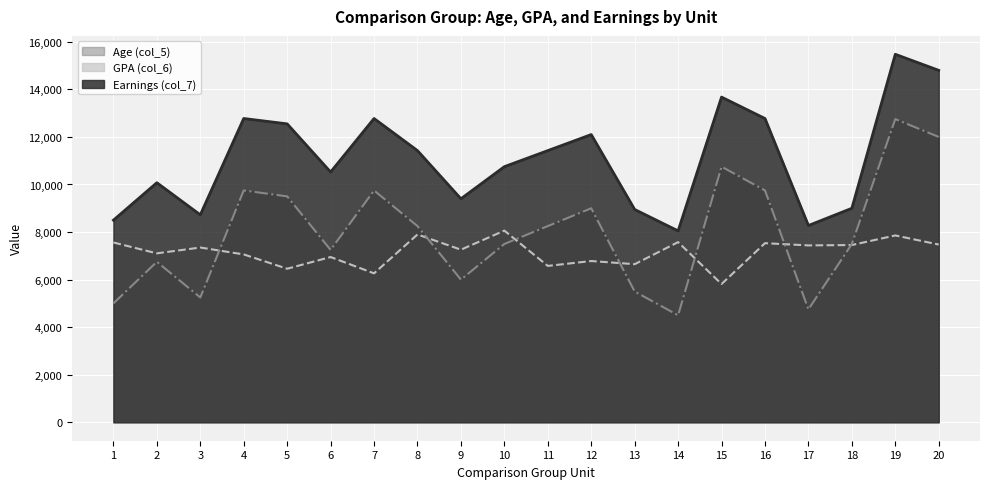

In Earnings (col_7), how many points are lower than both neighbors (excluding endpoints)?

5